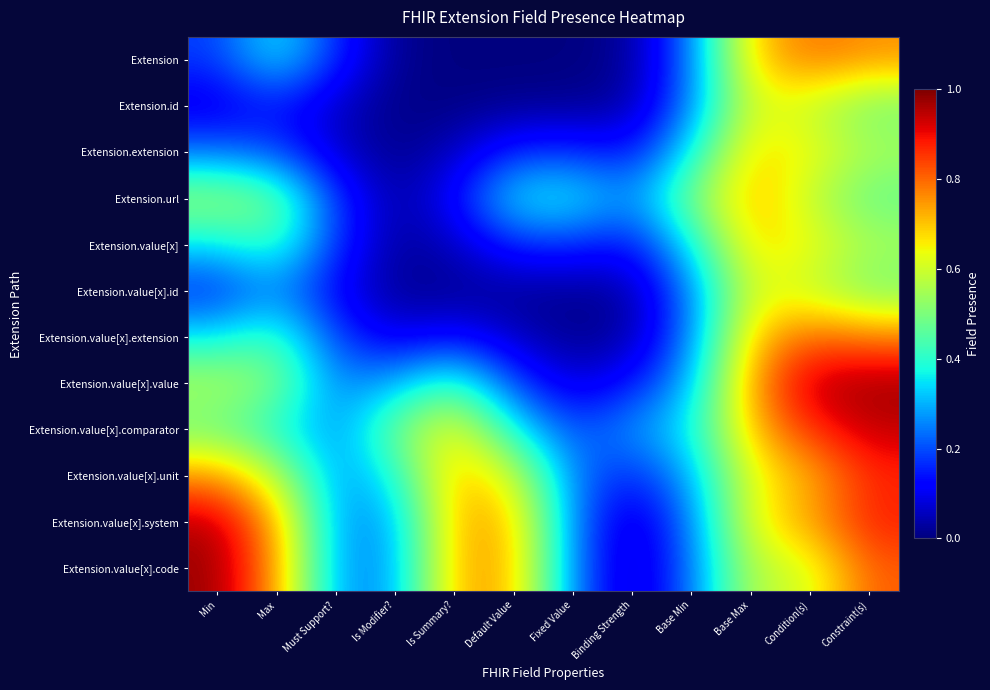

Count the number of data series in this chart.

12